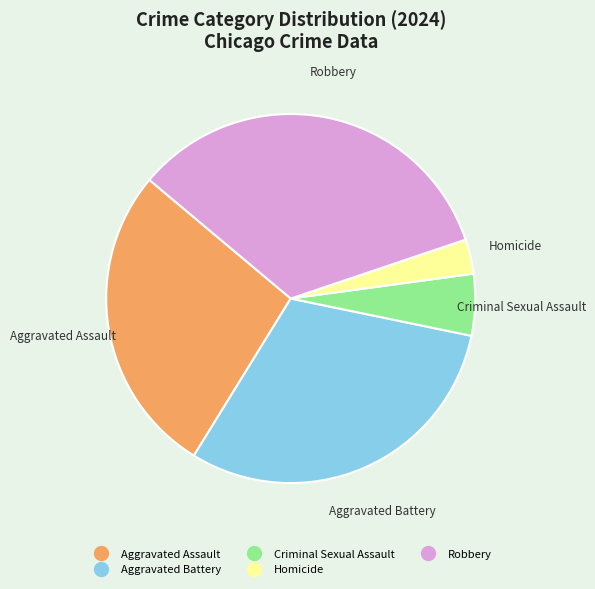

Combined, do Criminal Sexual Assault and Homicide account for over 50%?

No